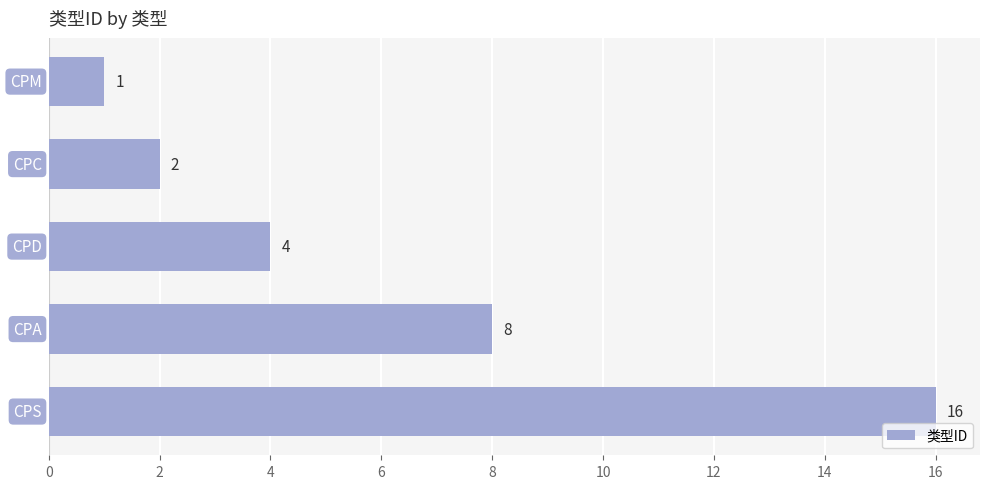

Reading top to bottom, extract all data points from this chart.

1	2	4	8	16